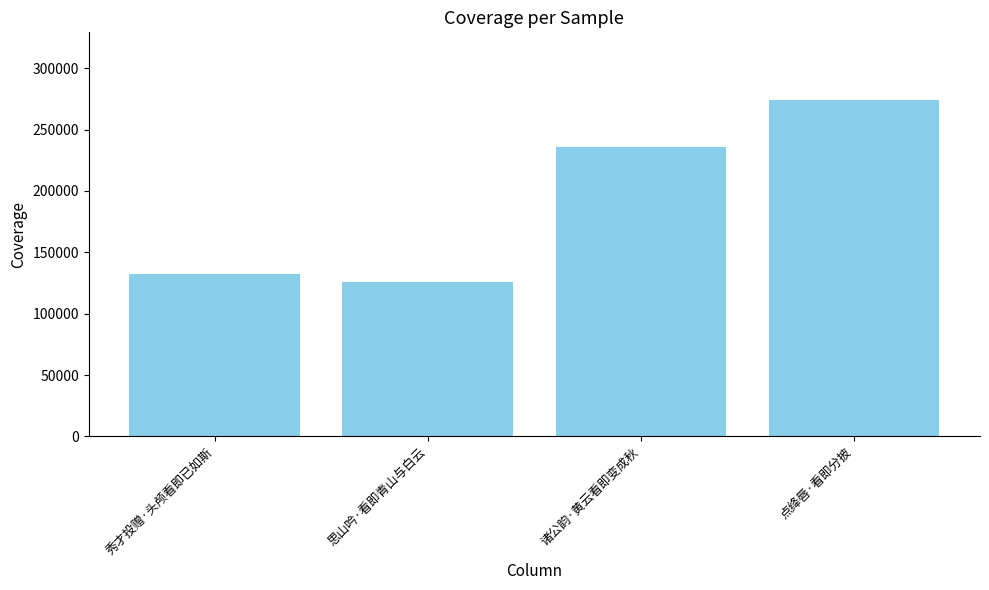

The chart shows a value of 65474 at 诸公韵·黄云看即变成秋. True or false?

False